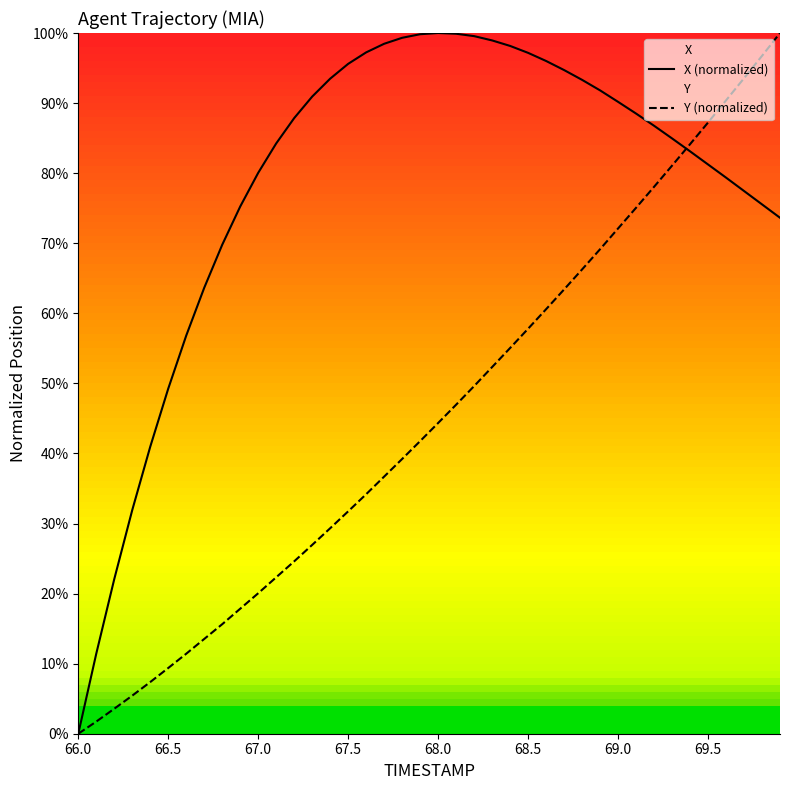

The value of Y (normalized) at 67.0 is 0.3. True or false?

False